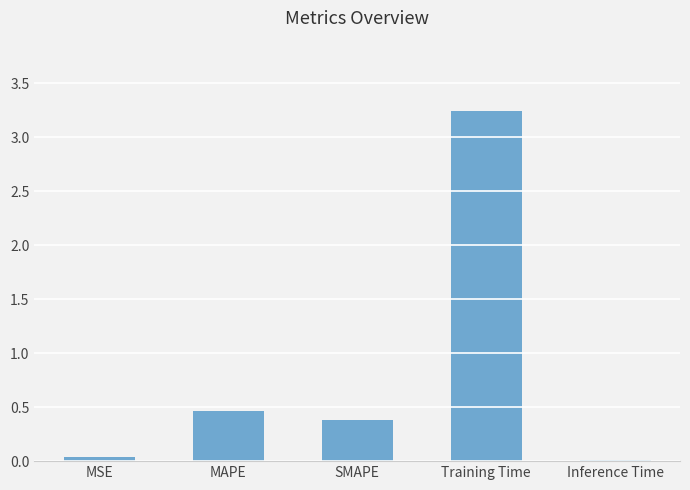

The chart shows a value of 0.3 at MAPE. True or false?

False